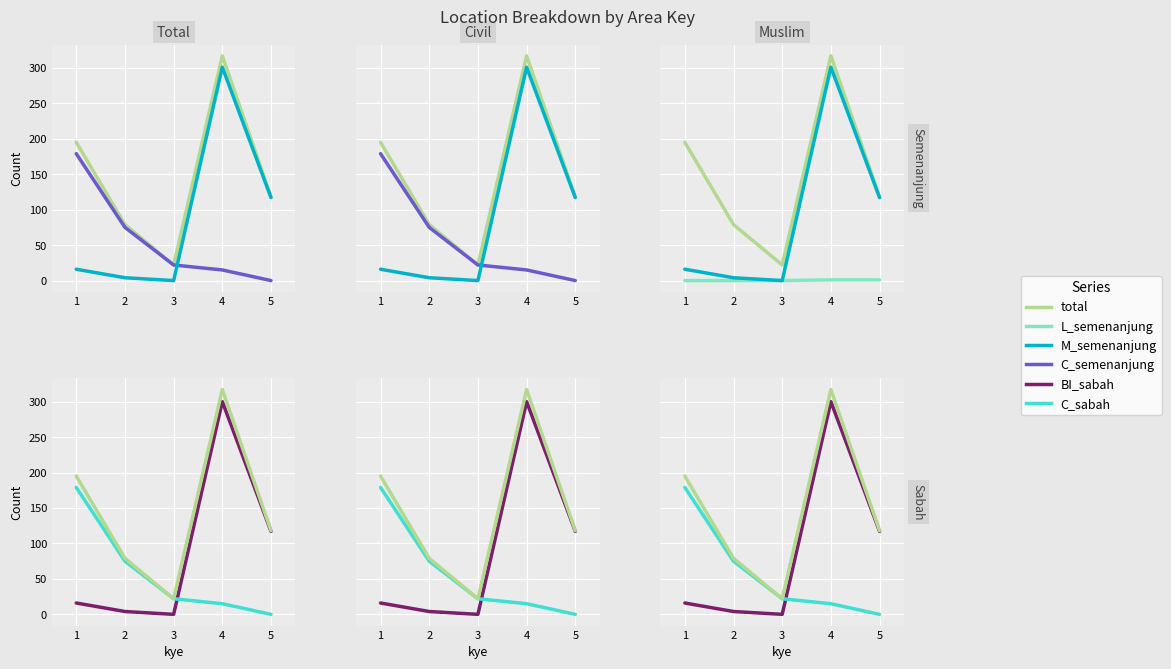

What is the difference between the BI_sabah values at 2 and 1?

12